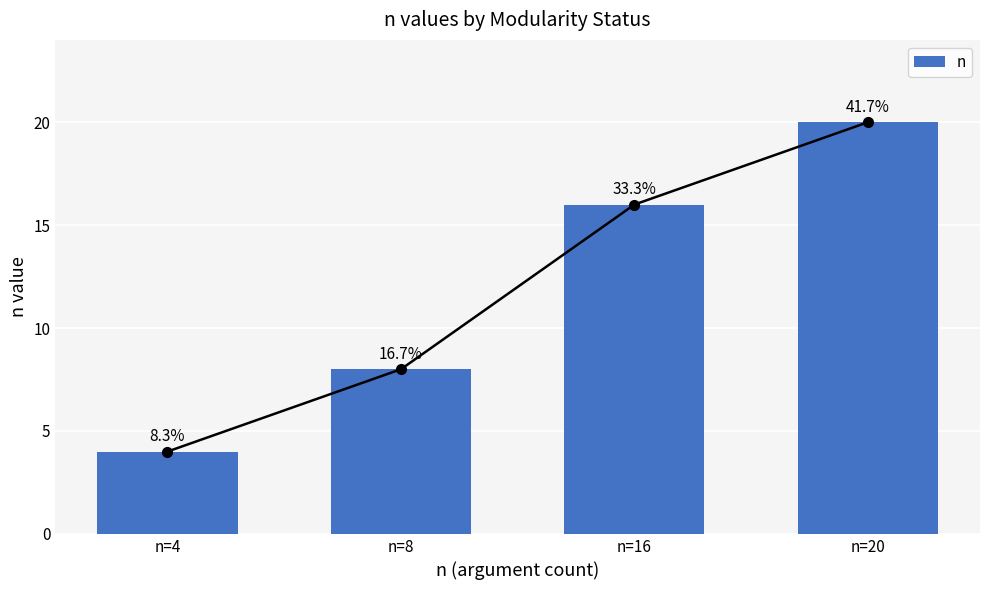

Rank the categories by value from highest to lowest.

n=20, n=16, n=8, n=4